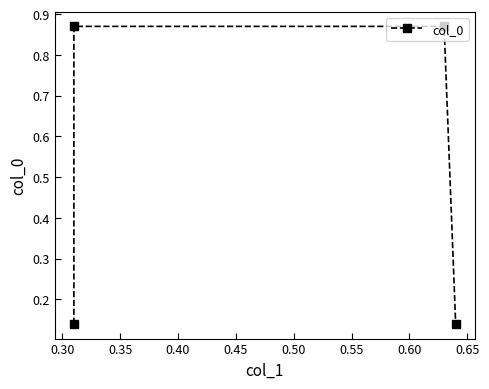

Is it true that the value at 0.30 is 0.9?

True